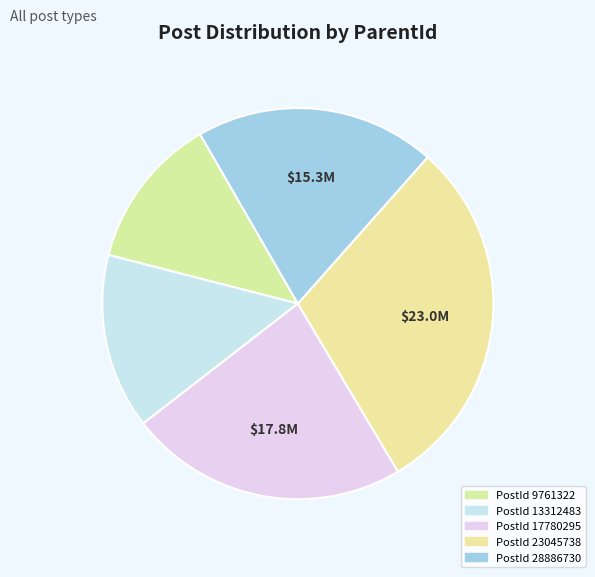

How many segments does this pie chart have?

5